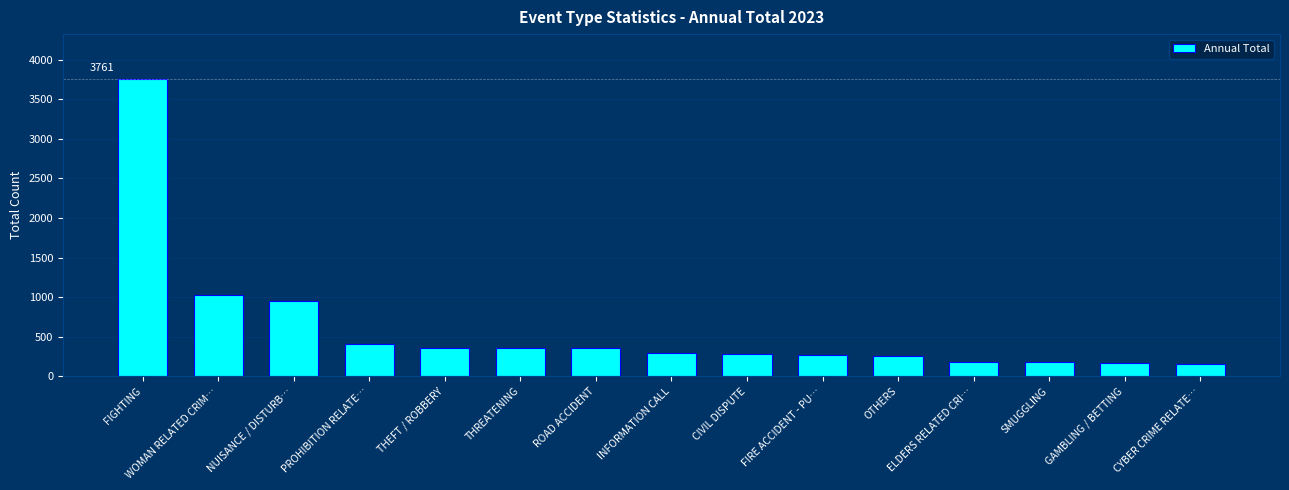

What is the ratio of the value at INFORMATION CALL to the value at THEFT / ROBBERY?

0.8